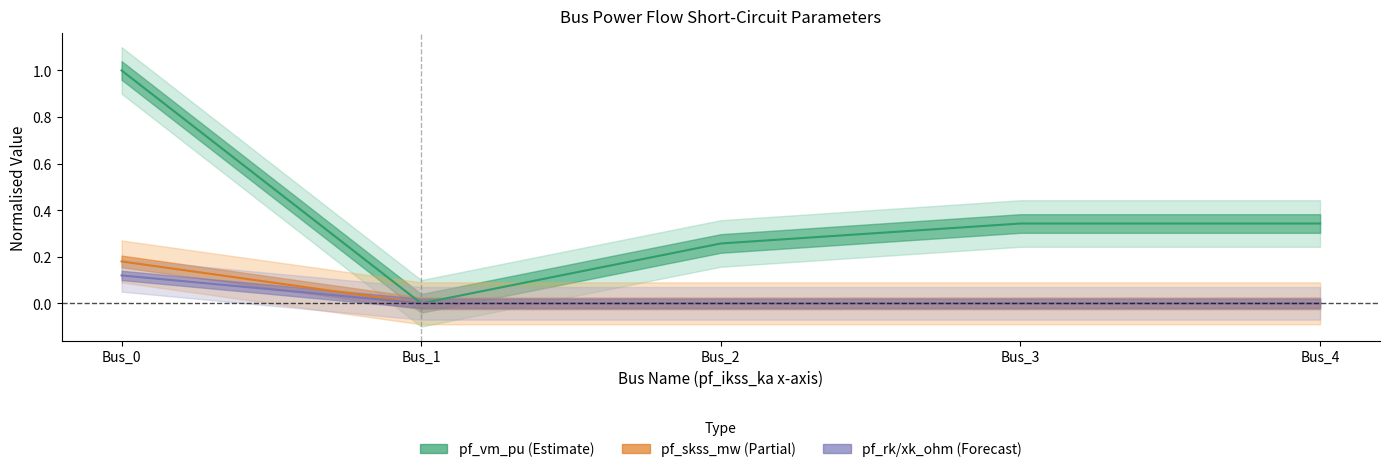

Is it true that pf_skss_mw equals 0.0 at Bus_4?

True